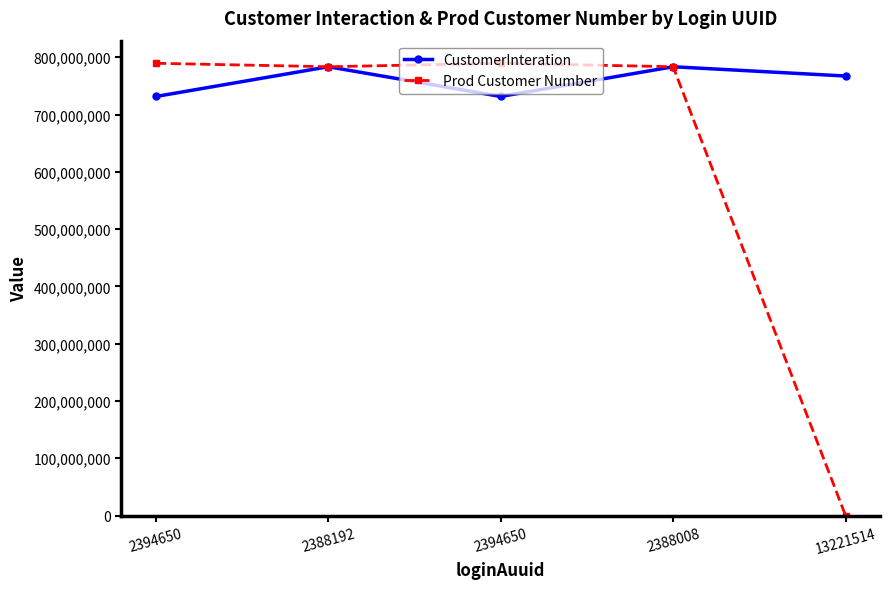

What is the value of the CustomerInteration point at the 4th from the left?

783425592